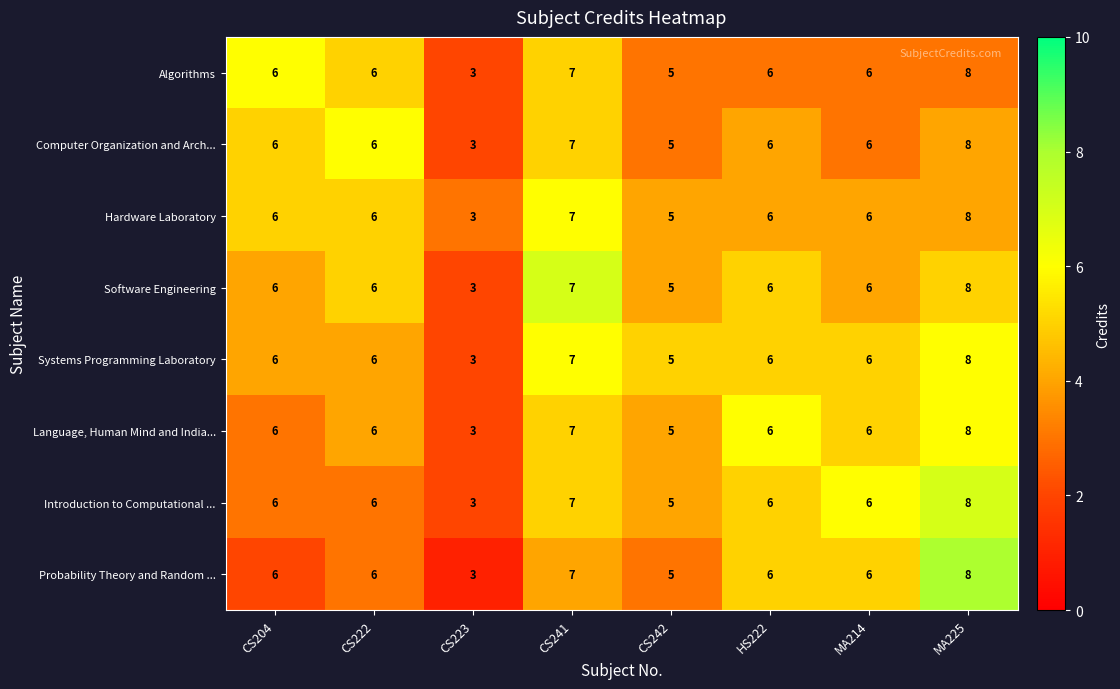

What is the total value across all series at MA214?

48